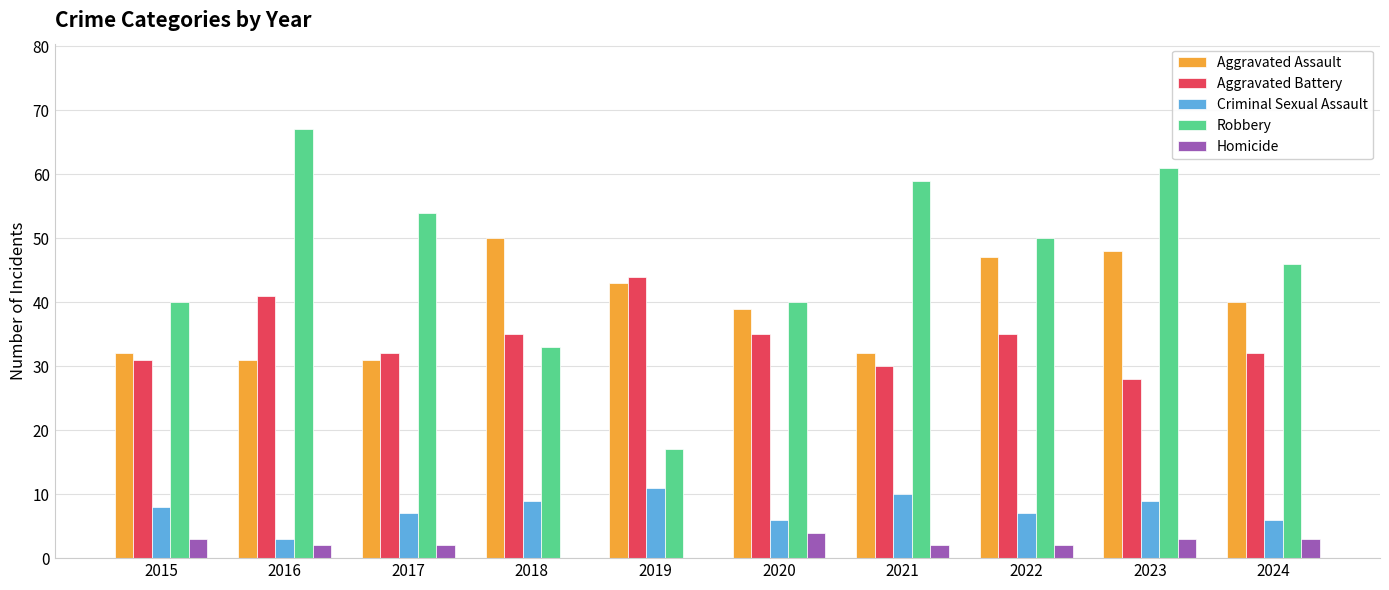

Is it true that Aggravated Battery equals 32 at 2017?

True